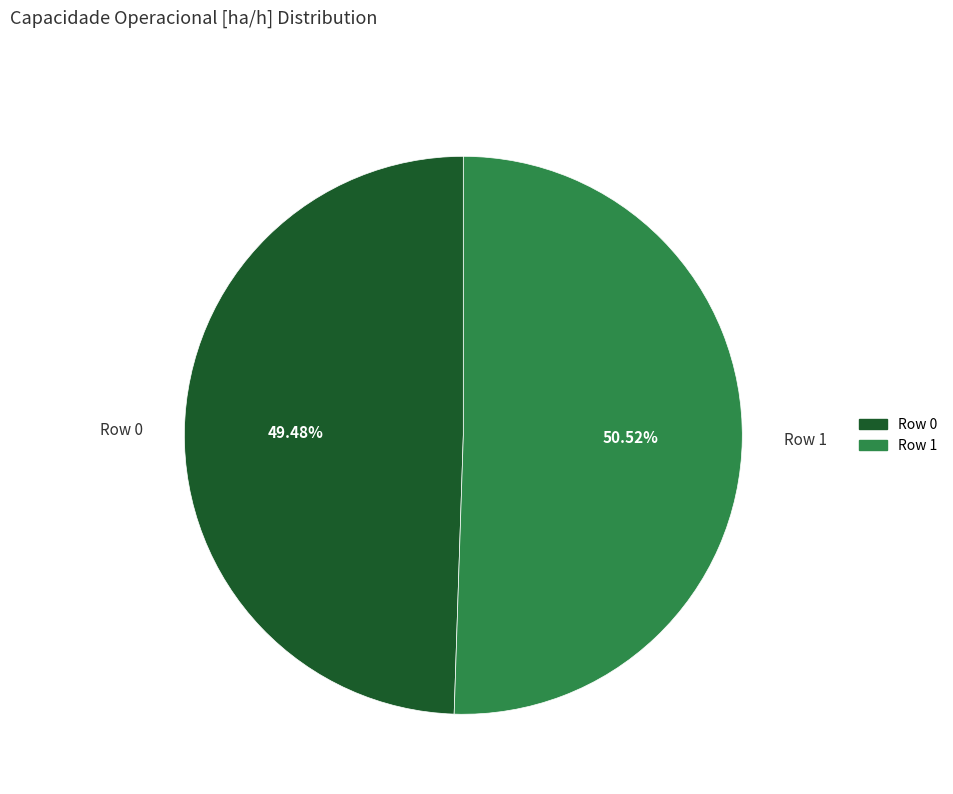

To the nearest percent, what is the combined percentage of Row 1 and Row 0?

100%